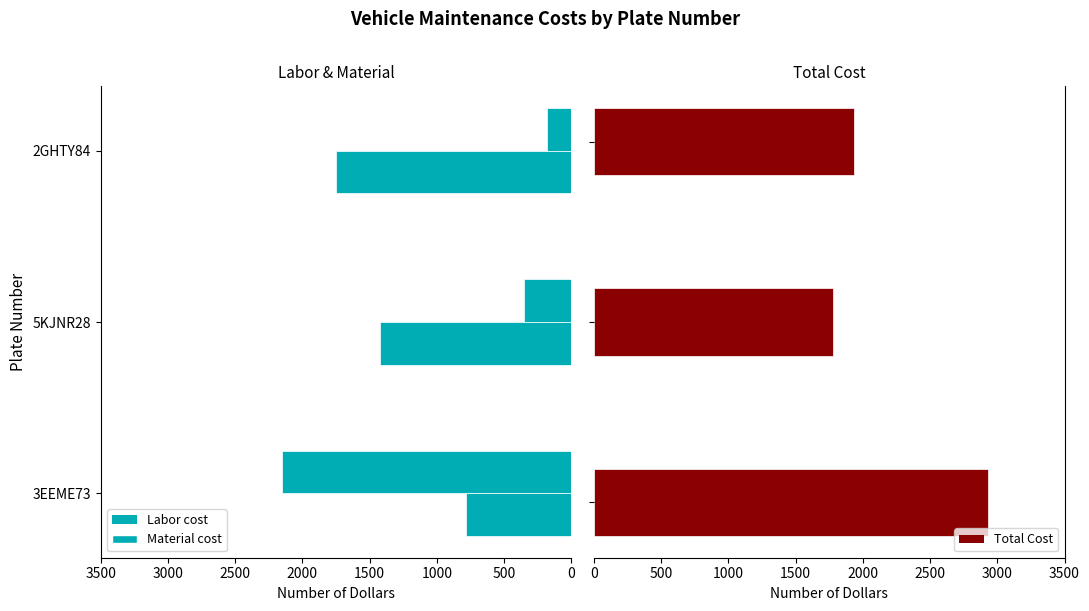

What is the difference between the maximum and minimum values in the Labor cost series?

1970